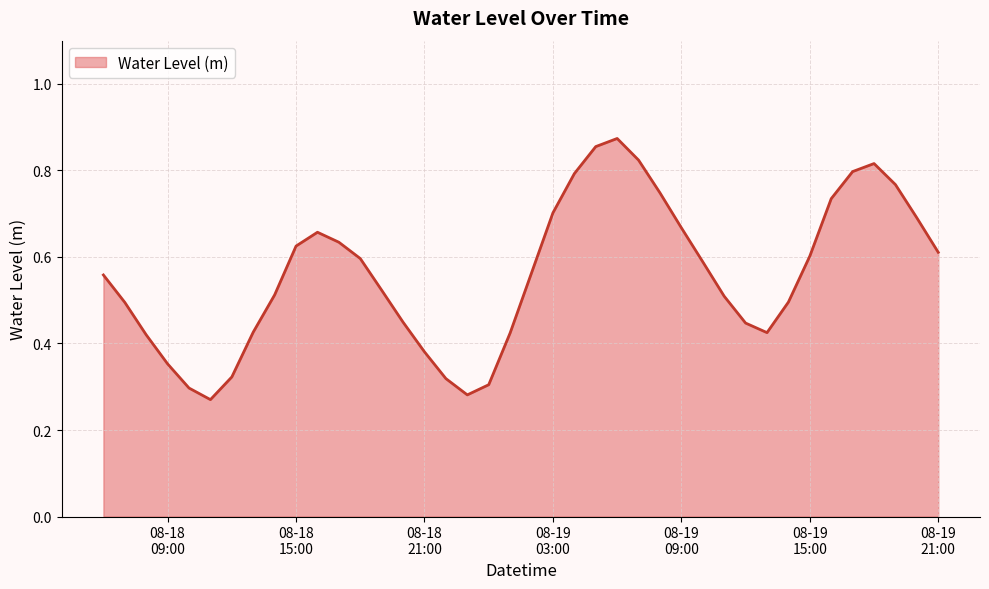

Reading right to left, extract all data points from this chart.

0.6	0.7	0.8	0.8	0.8	0.7	0.6	0.5	0.4	0.4	0.5	0.6	0.7	0.7	0.8	0.9	0.9	0.8	0.7	0.6	0.4	0.3	0.3	0.3	0.4	0.4	0.5	0.6	0.6	0.7	0.6	0.5	0.4	0.3	0.3	0.3	0.4	0.4	0.5	0.6